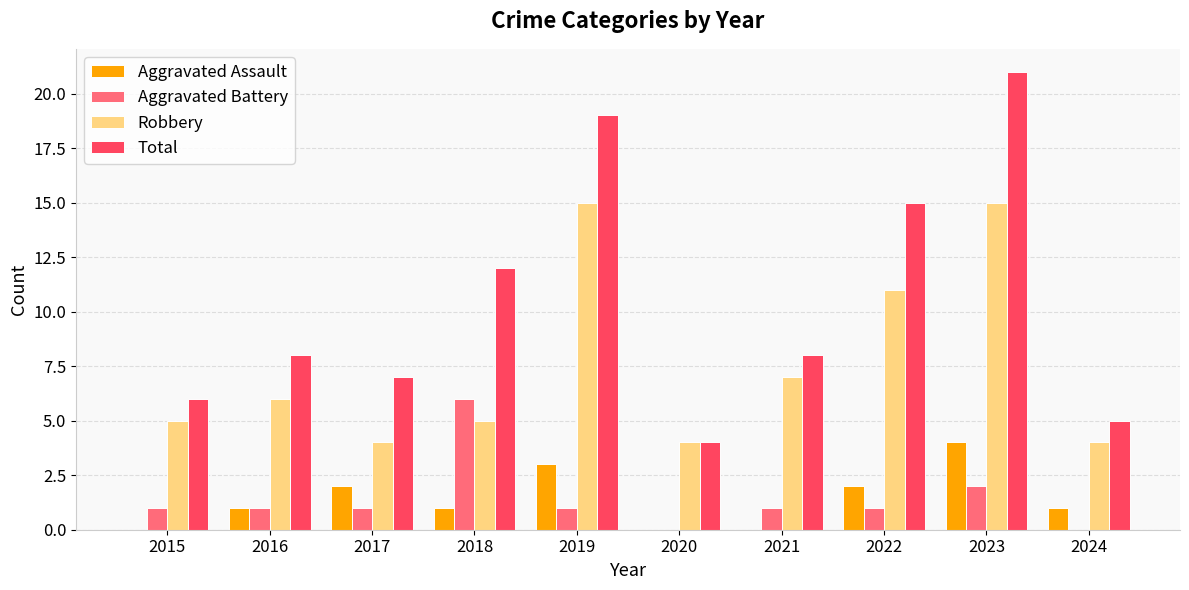

Reading left to right, extract all data points from this chart.

Aggravated Assault: 0	1	2	1	3	0	0	2	4	1
Aggravated Battery: 1	1	1	6	1	0	1	1	2	0
Robbery: 5	6	4	5	15	4	7	11	15	4
Total: 6	8	7	12	19	4	8	15	21	5